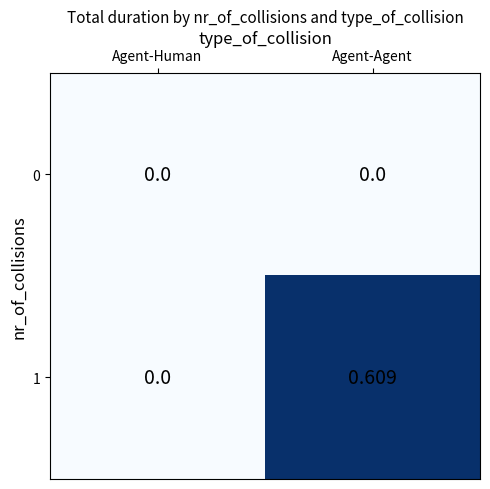

Is the value of 1 at Agent-Agent greater than the value of 0 at Agent-Agent?

Yes